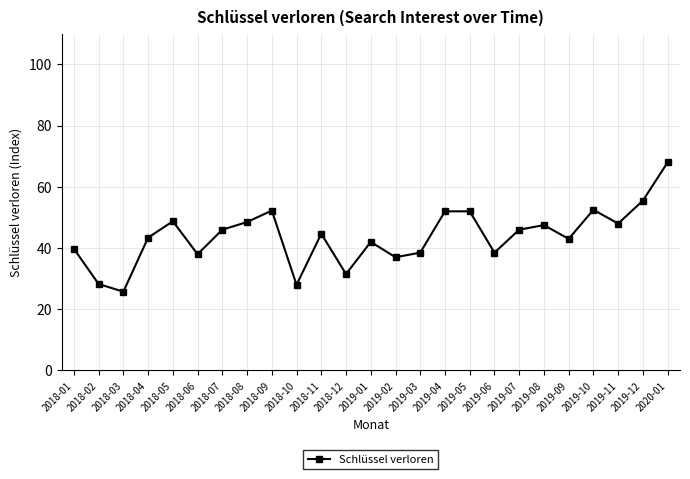

Where is the first local minimum?

2018-03